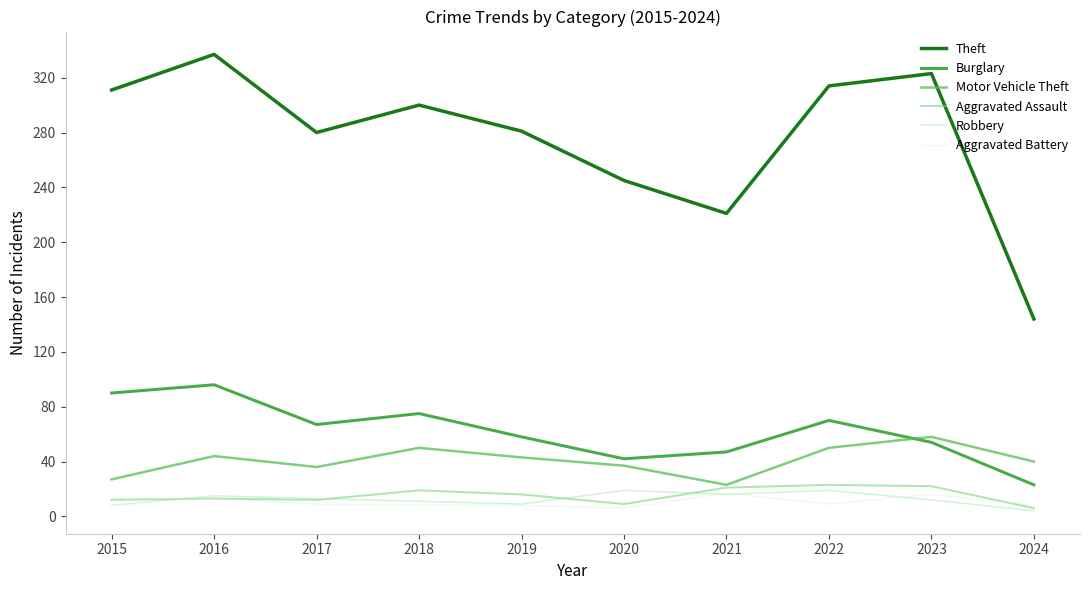

How many lines are shown in the chart?

6